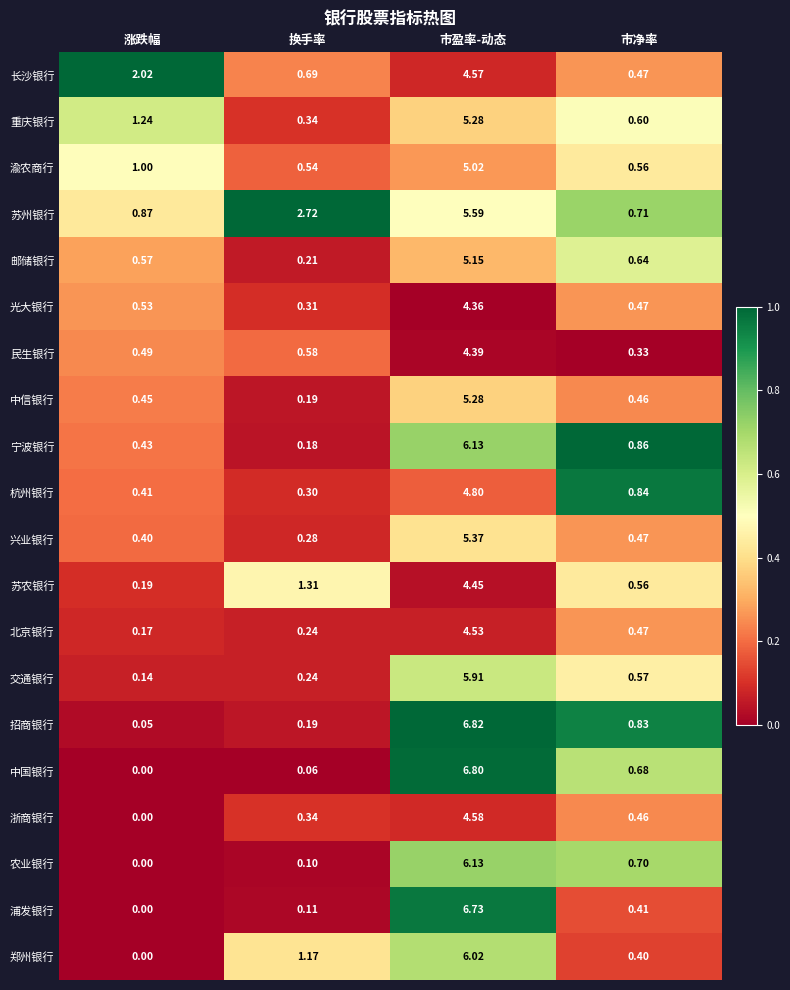

Rank the categories by 光大银行 value from highest to lowest.

市盈率-动态, 涨跌幅, 市净率, 换手率